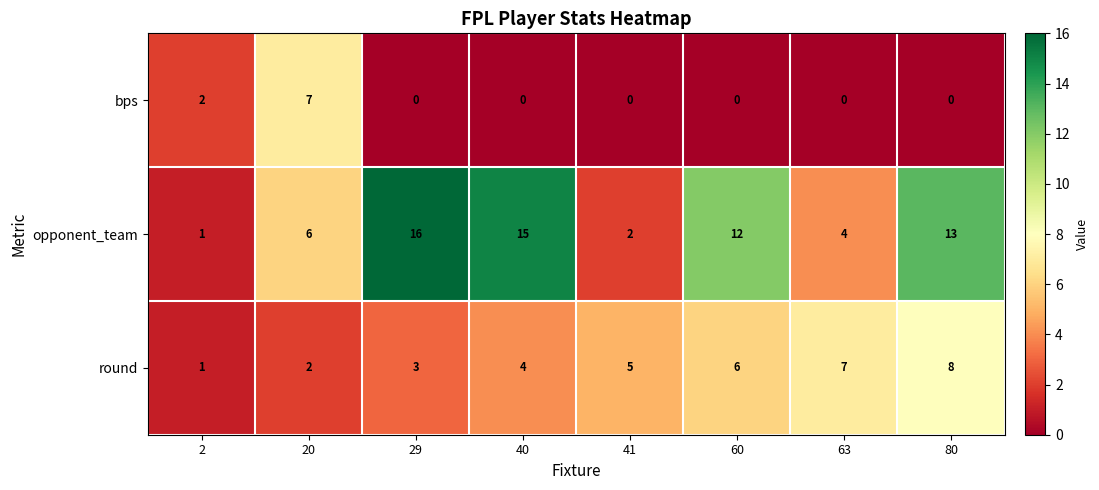

Rank the series at 41 from lowest to highest value.

bps, opponent_team, round